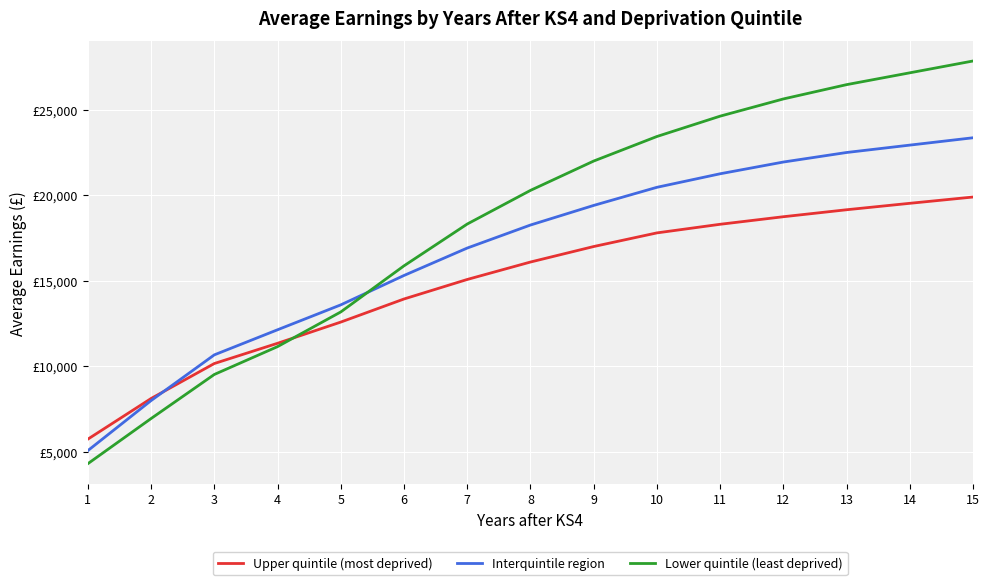

True or false: Upper quintile (most deprived) and Lower quintile (least deprived) cross at least once.

True